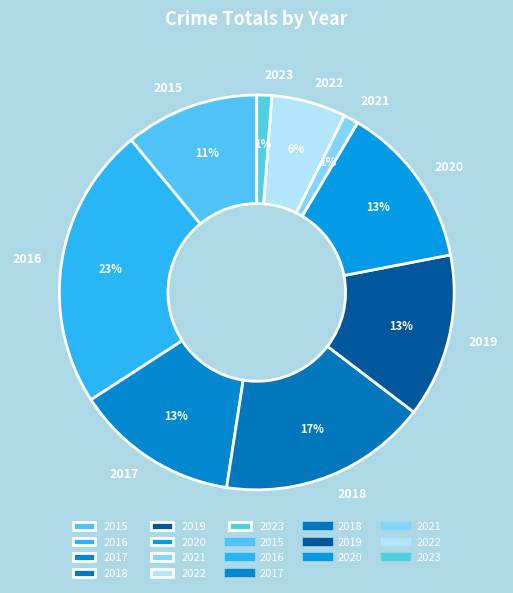

How many slices are in this pie chart?

9